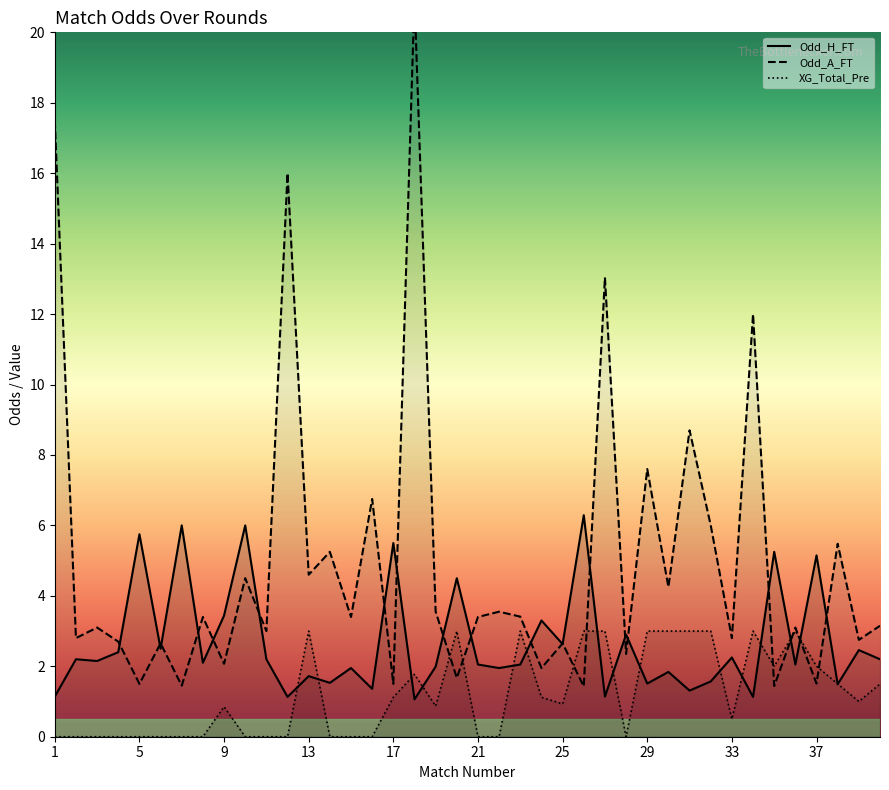

Is it true that XG_Total_Pre equals 4.5 at 29?

False